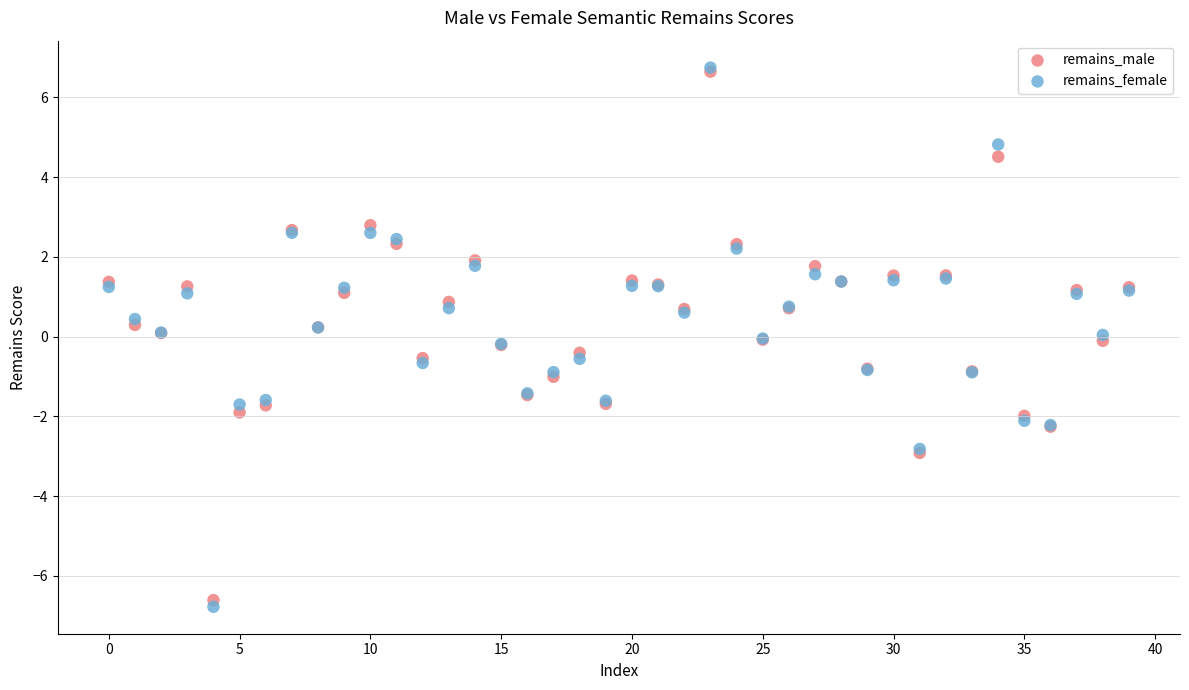

What are all the series names shown in the legend?

remains_male, remains_female